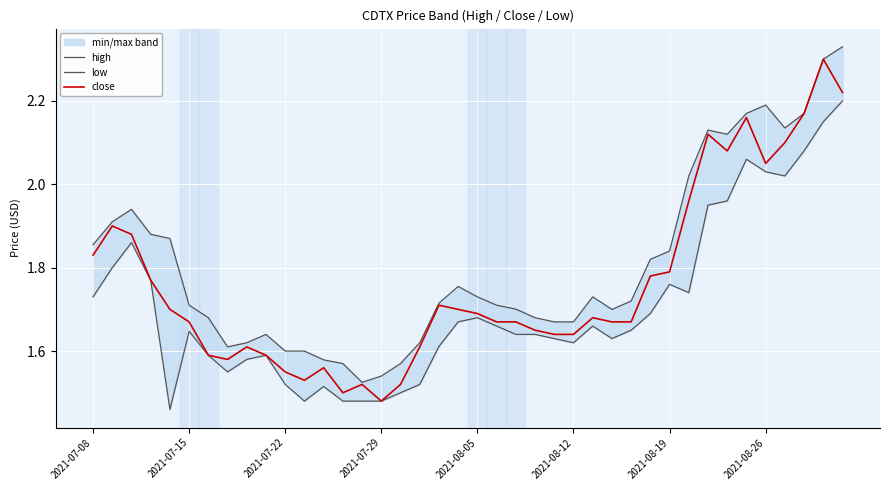

Which series changed the most between 16 and 23?

low